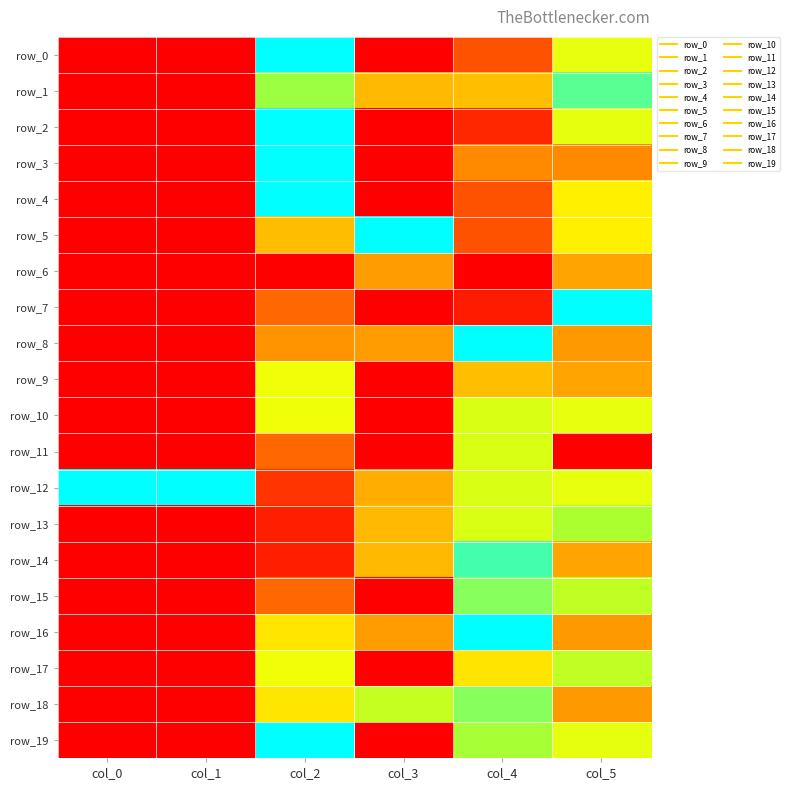

How many values in row_0 are above zero?

3